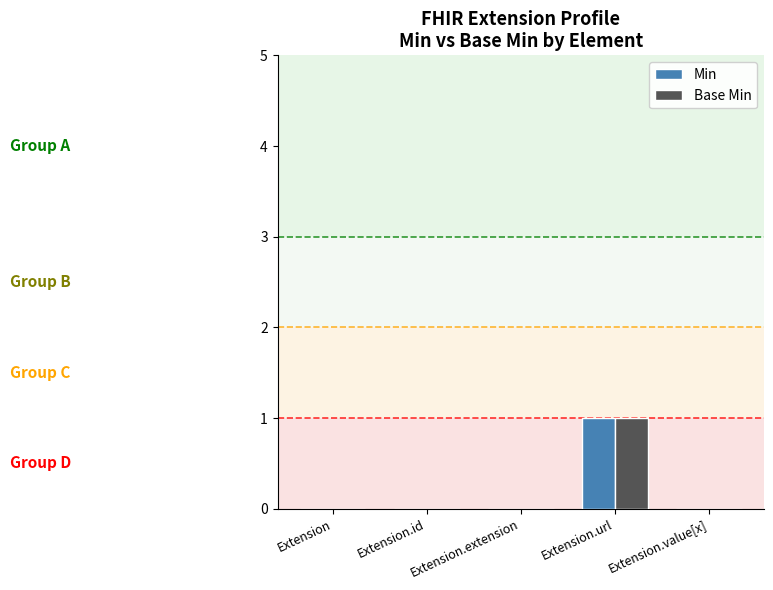

True or false: Min has a value of 1 at Extension.url.

True